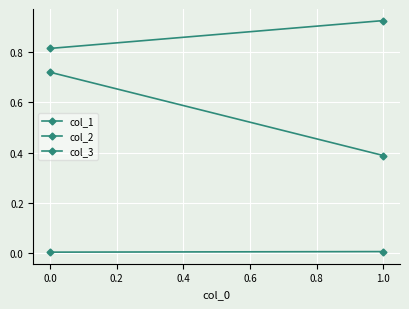

What is the value of the col_1 point at the 1st from the left?

0.4